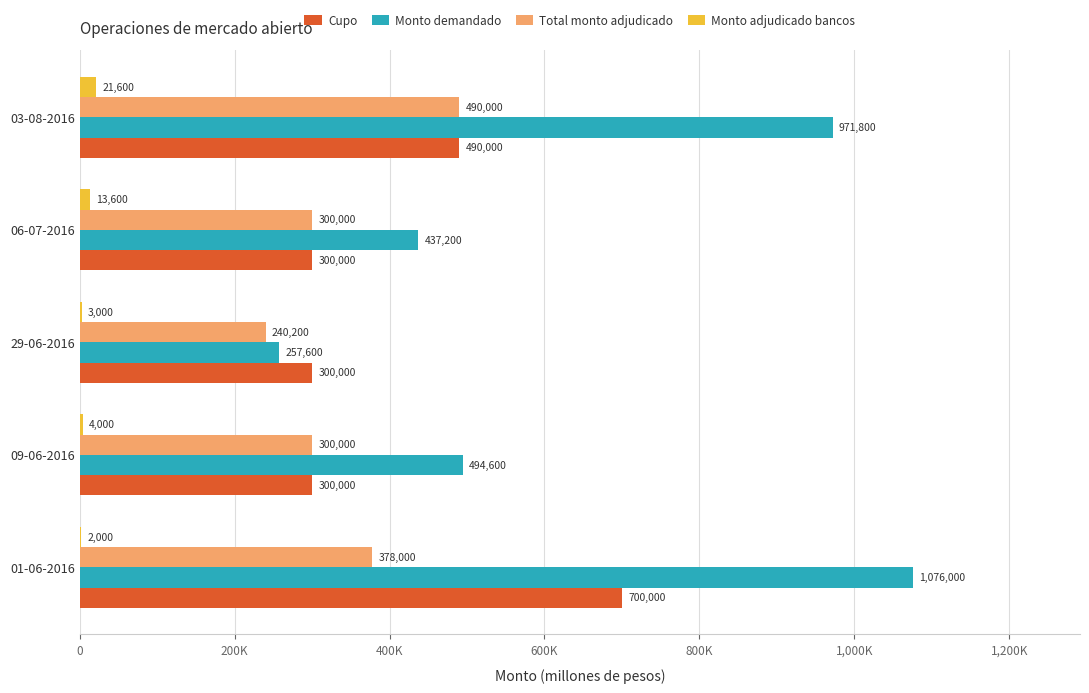

What are all the series names shown in the legend?

Cupo, Monto demandado, Total monto adjudicado, Monto adjudicado bancos